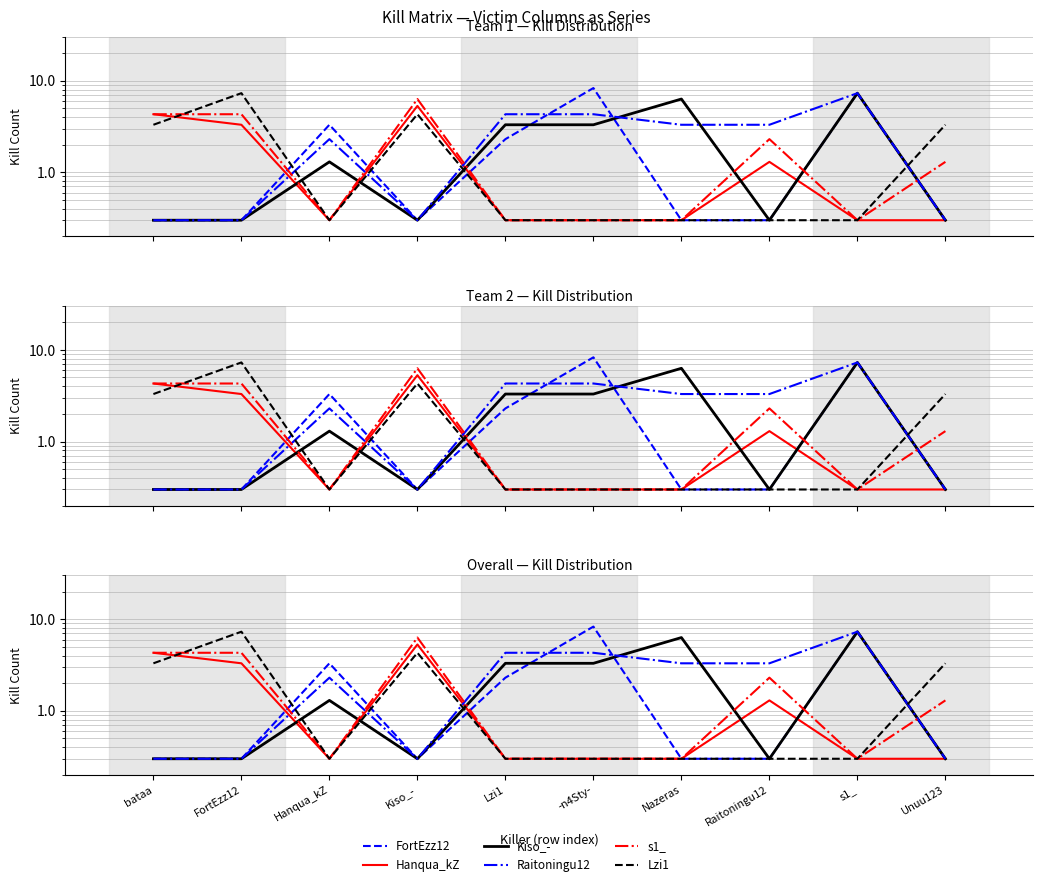

Which series changed the most between Kiso_- and Lzi1?

s1_